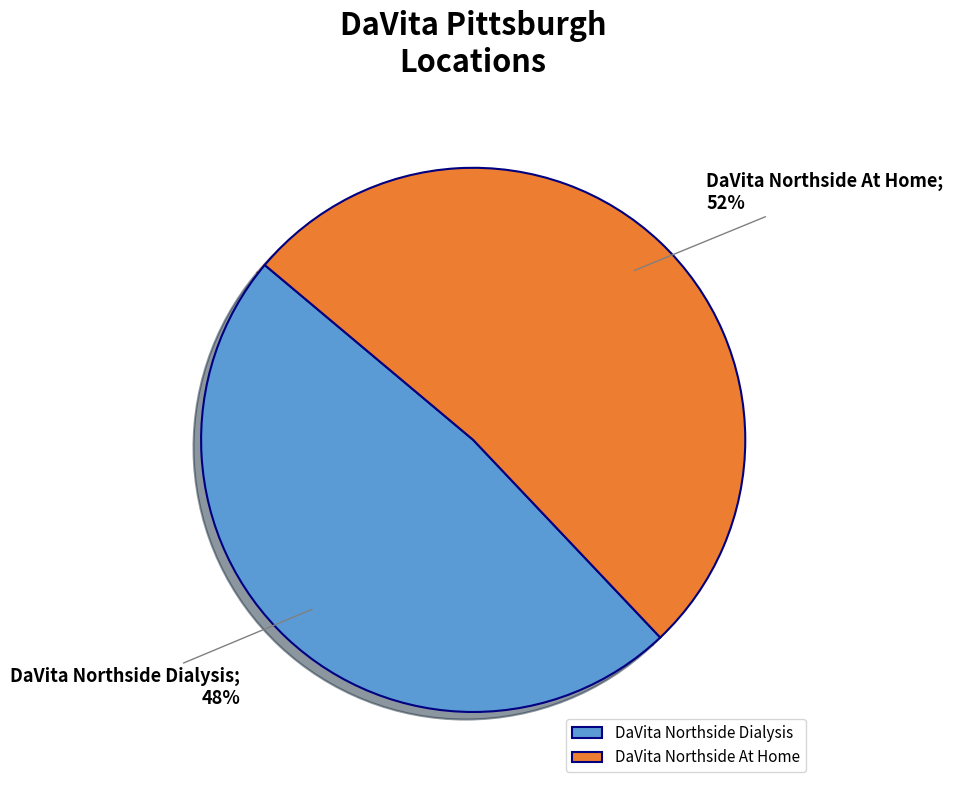

Which slice is the smallest?

DaVita Northside Dialysis